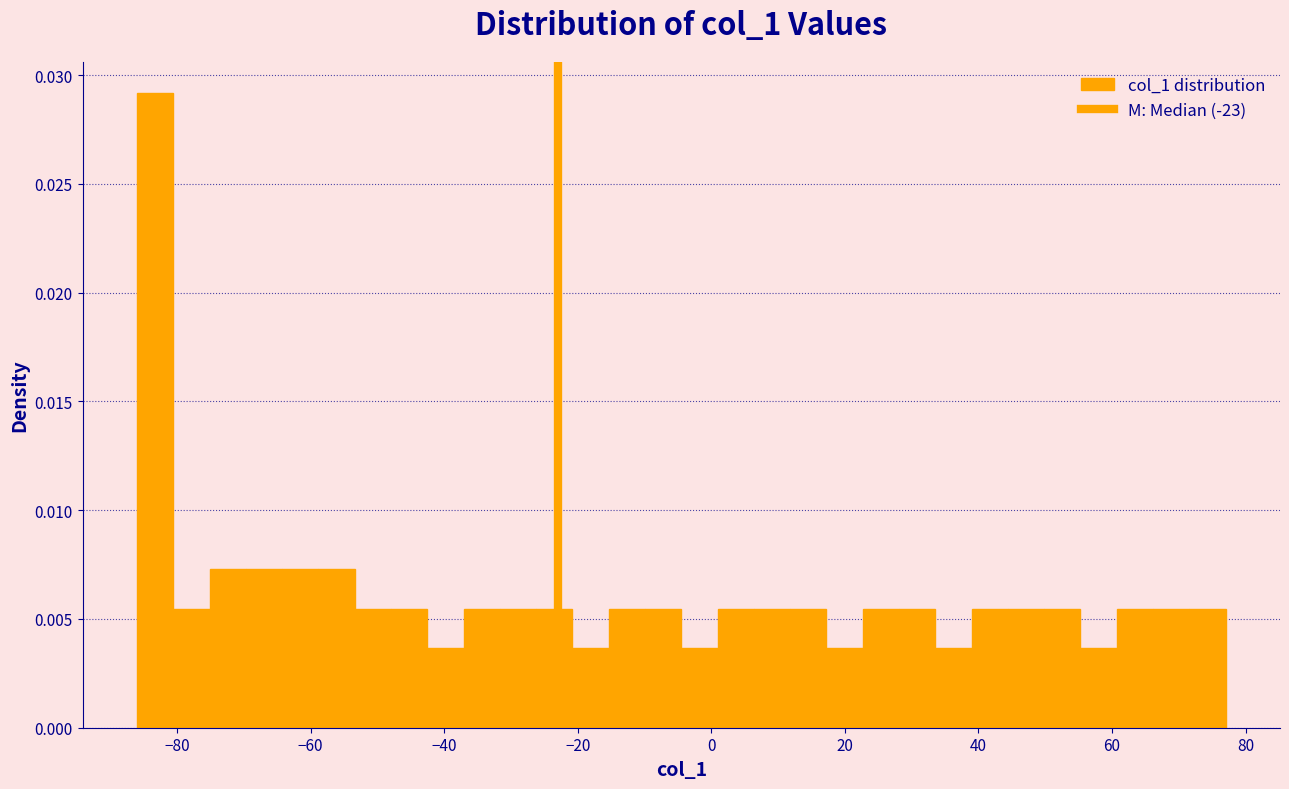

Read against the x-axis, roughly where is the centre of the tallest bar?

-84